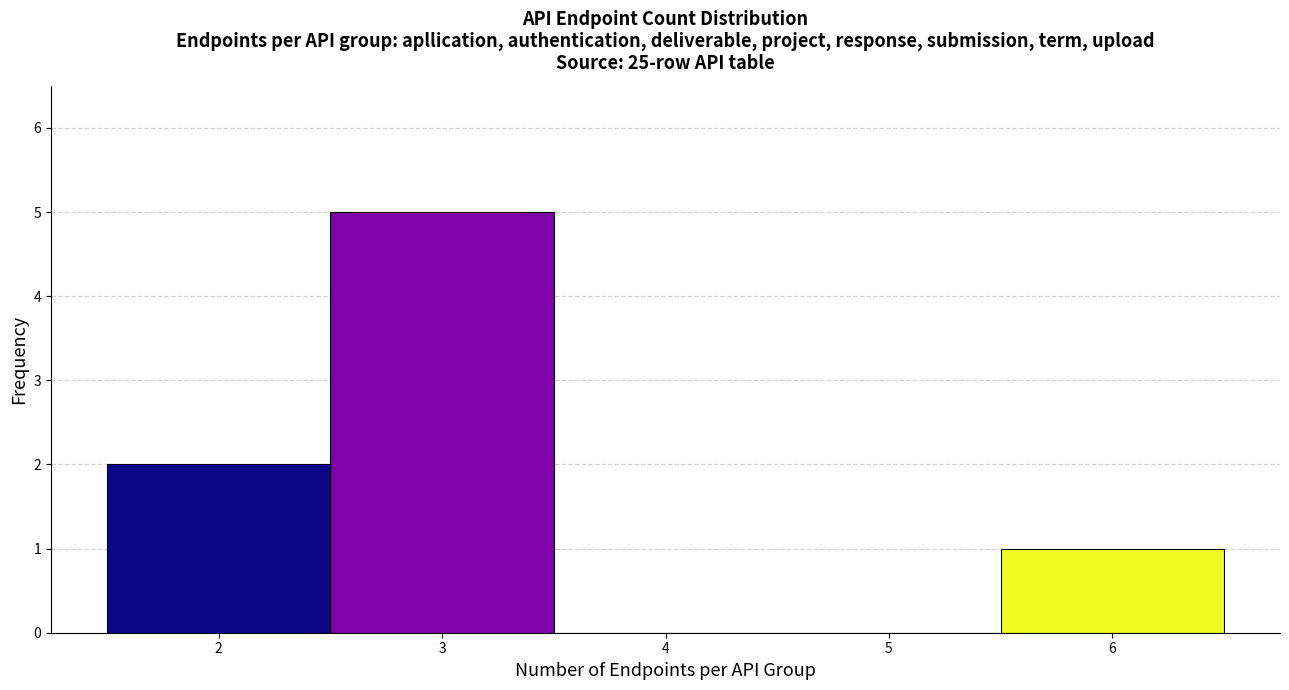

Reading left to right, transcribe this chart: for each bar, give the range it covers on the x-axis and its height. The values are not printed on the chart, so give them approximately, as read against the axis.

1.5 to 2.5: 2
2.5 to 3.5: 5
3.5 to 4.5: 0
4.5 to 5.5: 0
5.5 to 6.5: 1